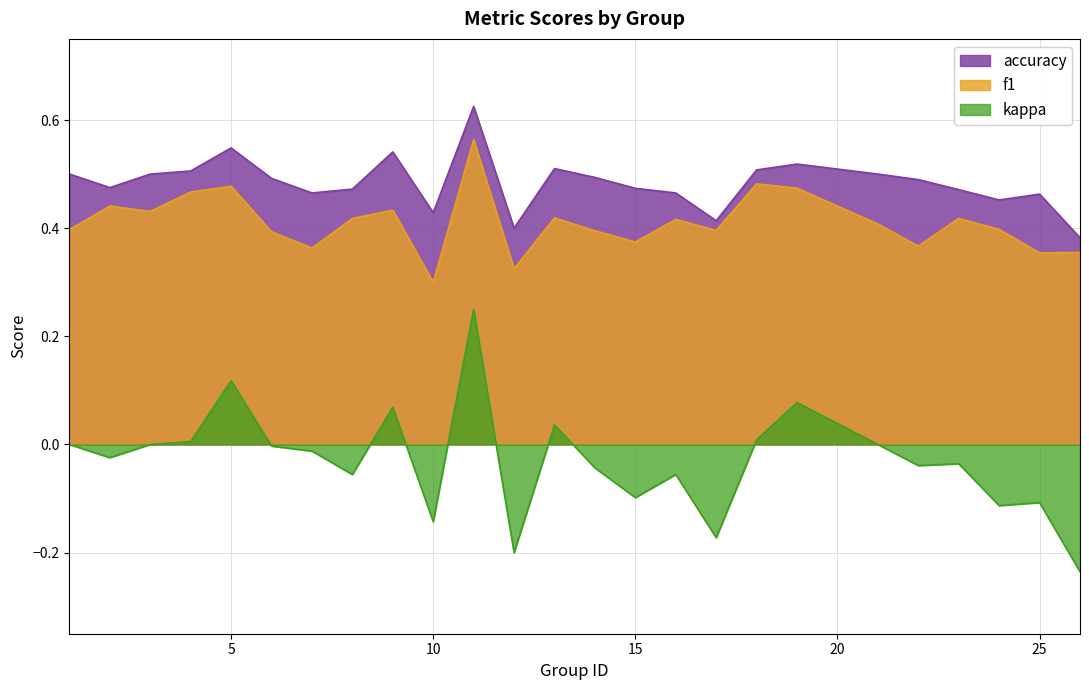

Rank the categories by kappa value from highest to lowest.

11, 5, 19, 9, 13, 18, 4, 1, 3, 21, 6, 7, 2, 23, 22, 14, 16, 8, 15, 25, 24, 10, 17, 12, 26